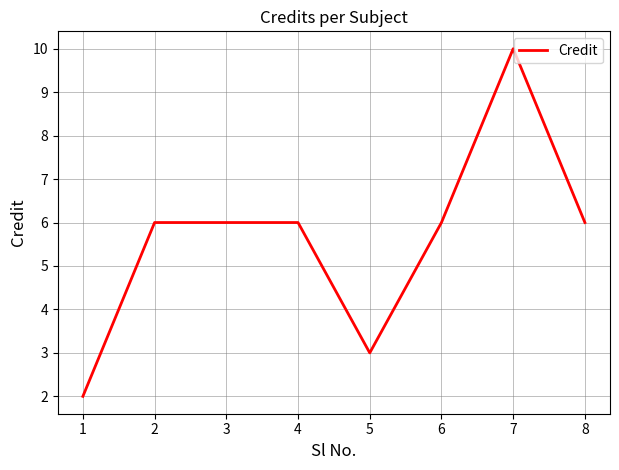

Does the chart have visible grid lines?

Yes